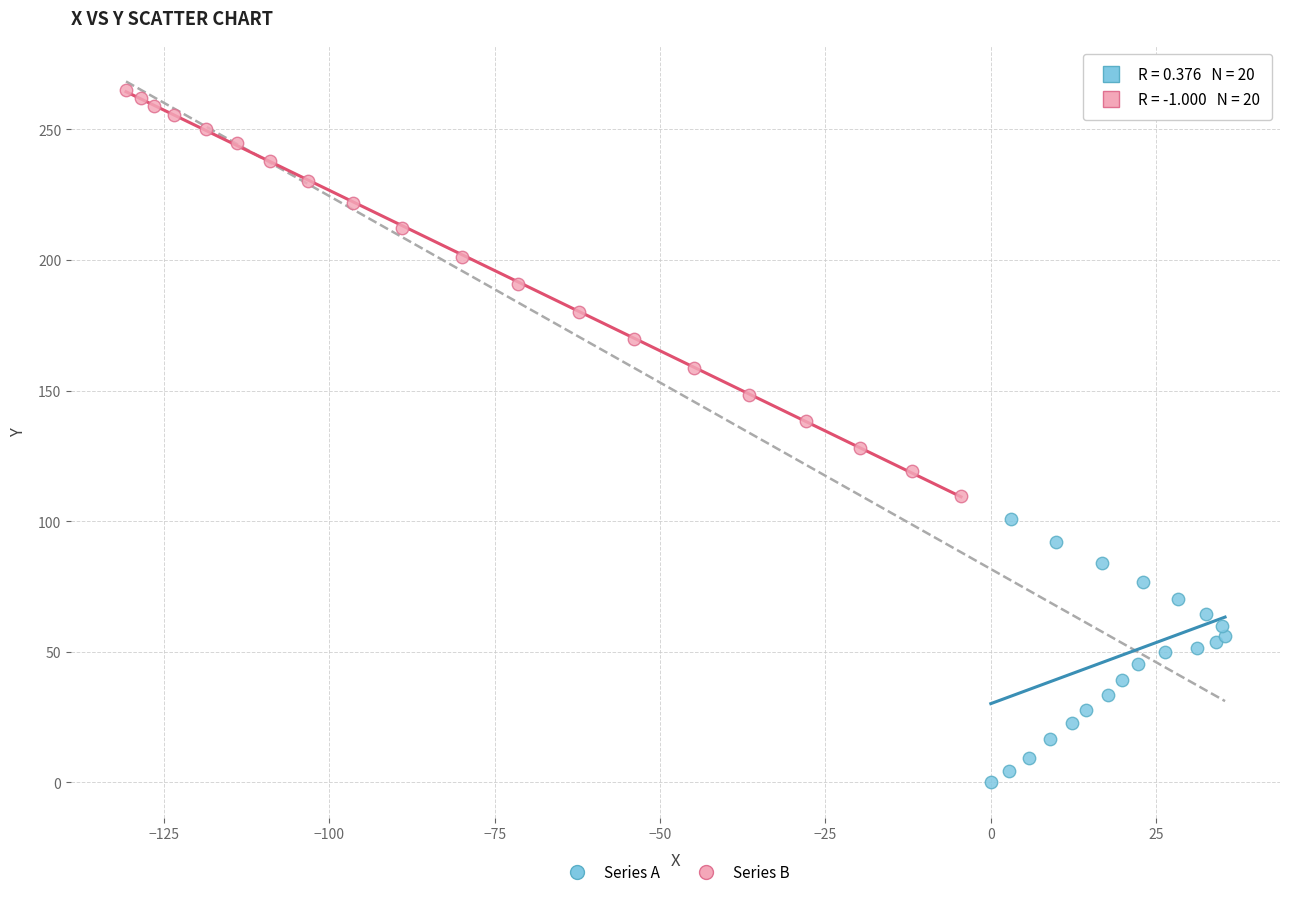

Which series contains the highest Y value?

Series B